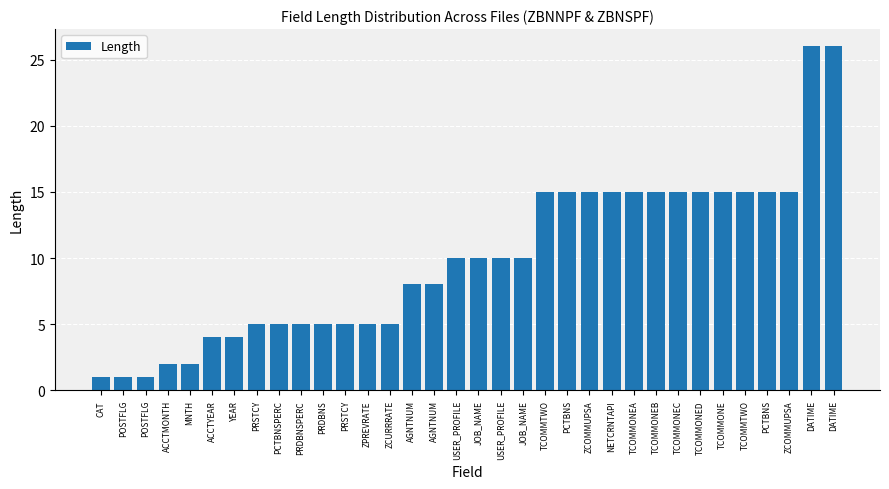

How many categories are shown in the chart?

34